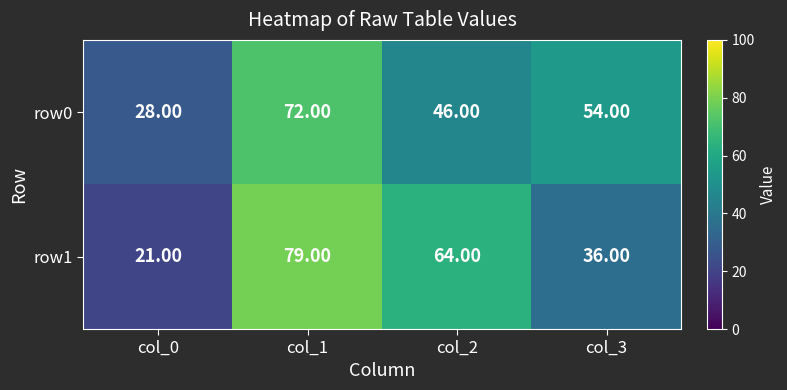

Rank the categories by row1 value from lowest to highest.

col_0, col_3, col_2, col_1